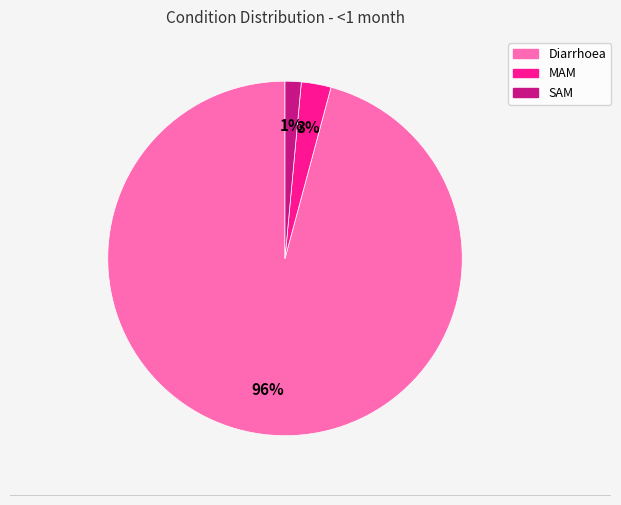

To the nearest percent, what is the difference between the MAM and Diarrhoea slice percentages?

93%